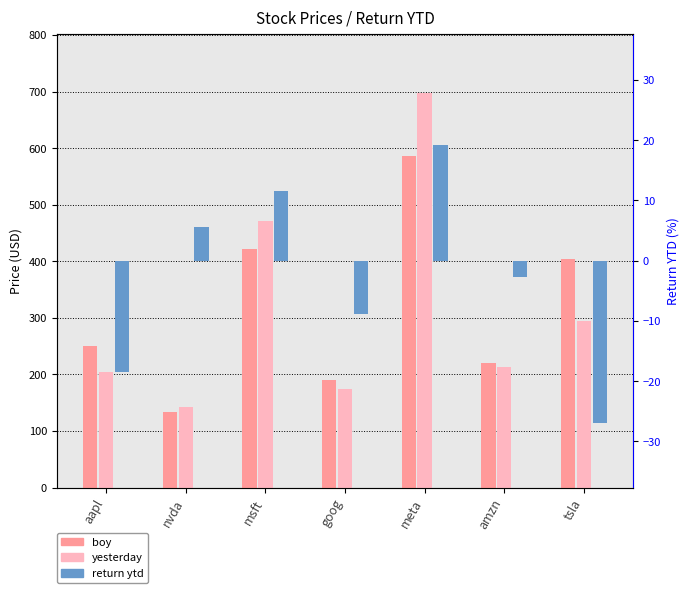

At which category is the sum across all series the highest?

meta